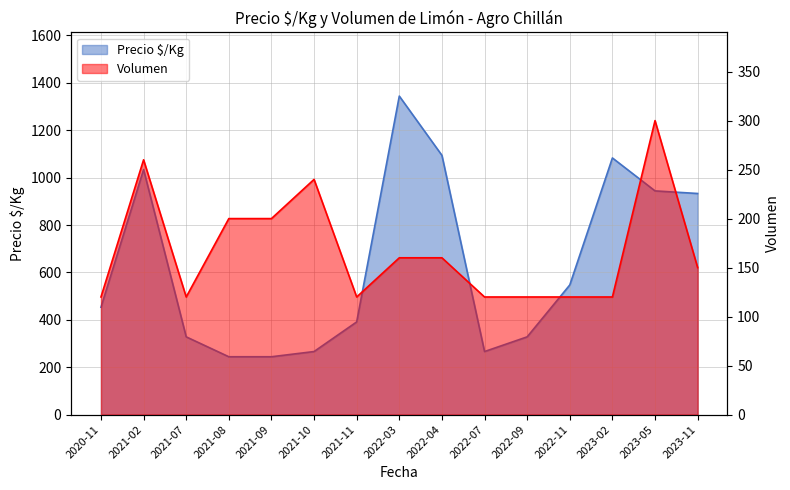

What is the value of the Volumen point at the 14th from the left?

300